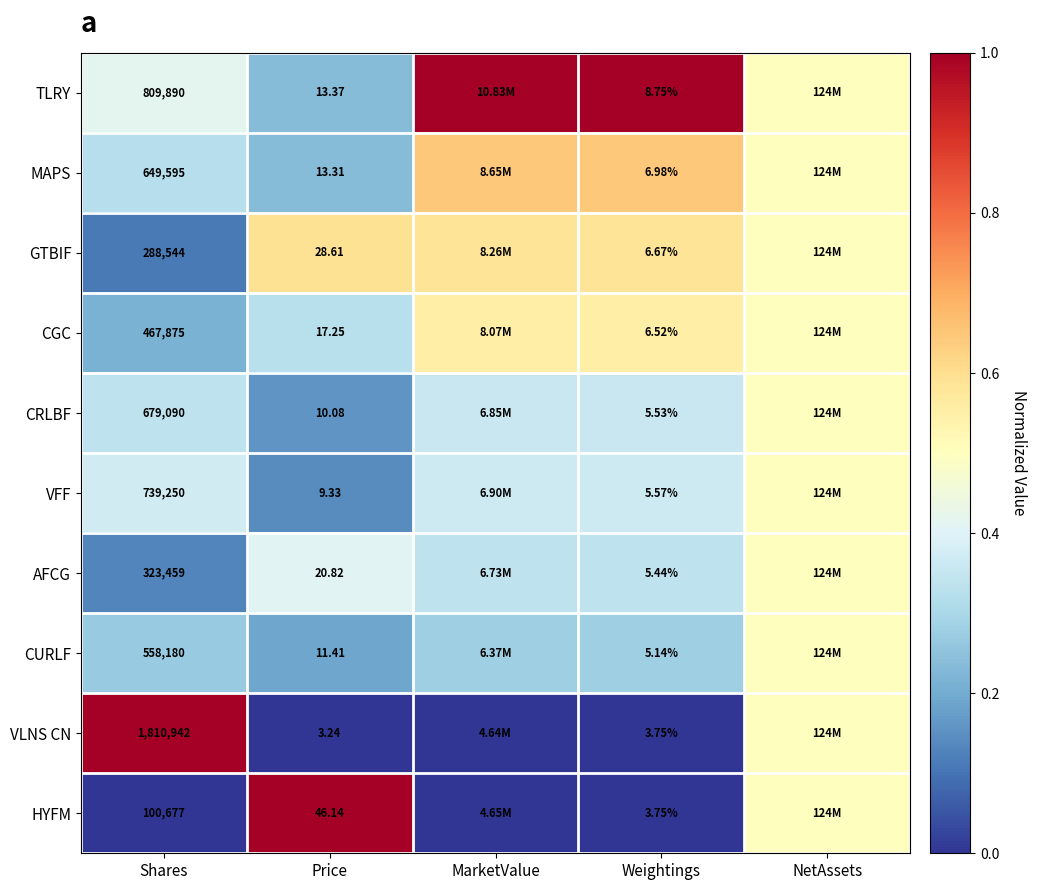

Which label corresponds to the smallest value in the chart?

Price